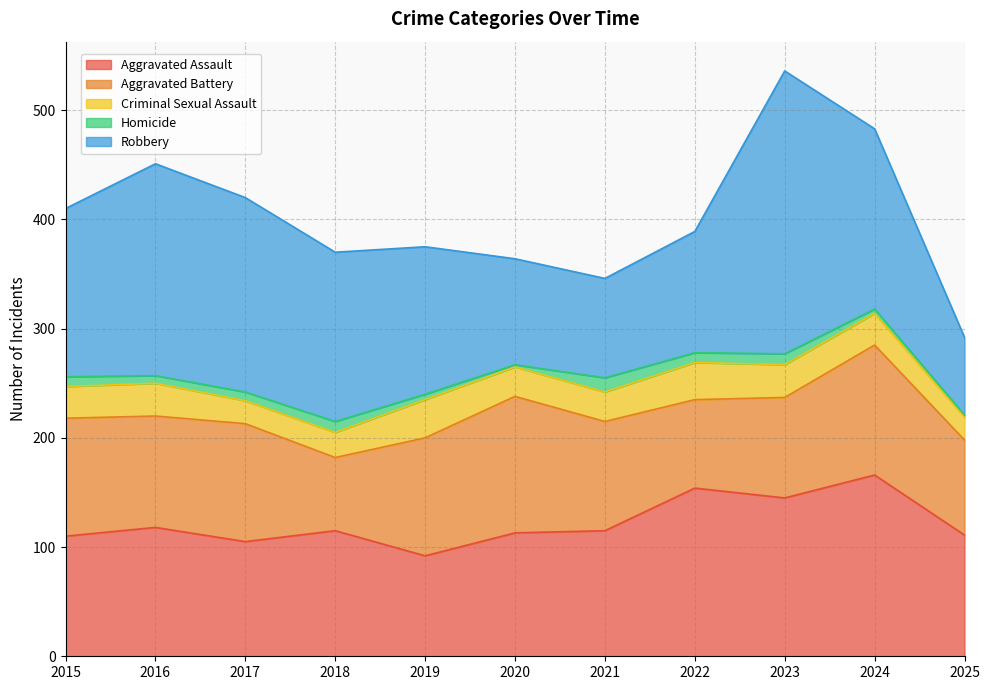

What is the maximum value shown in the chart?

259